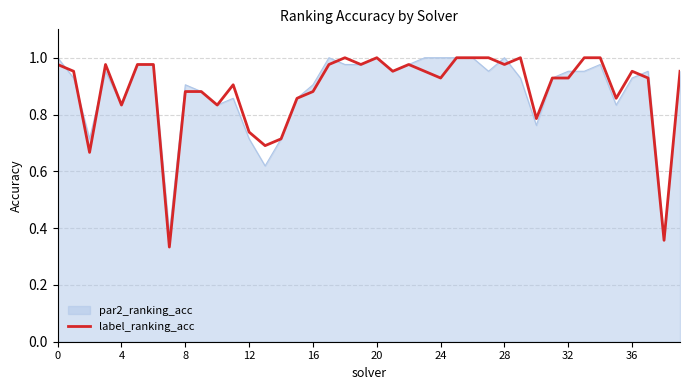

What is the greatest value displayed?

1.0